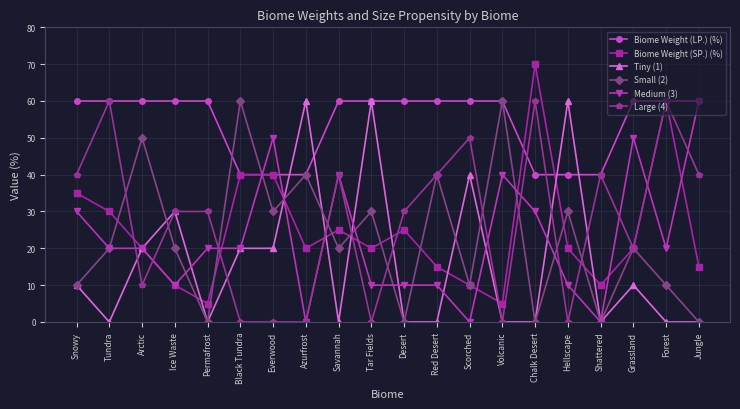

At which category is the sum across all series the highest?

Forest